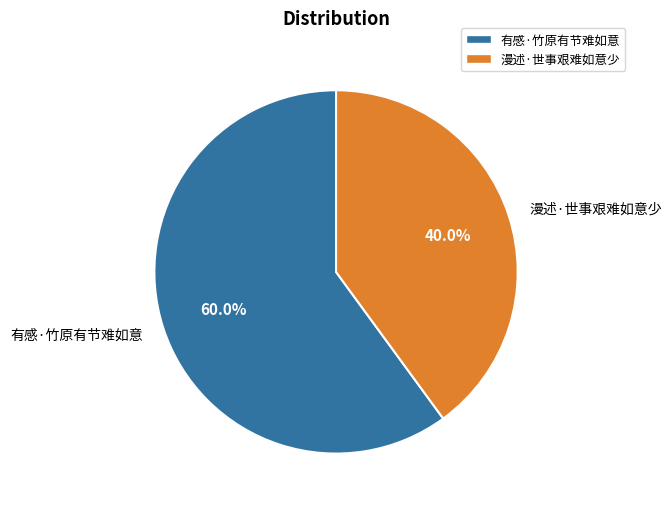

What is the smallest slice in the pie chart?

漫述·世事艰难如意少